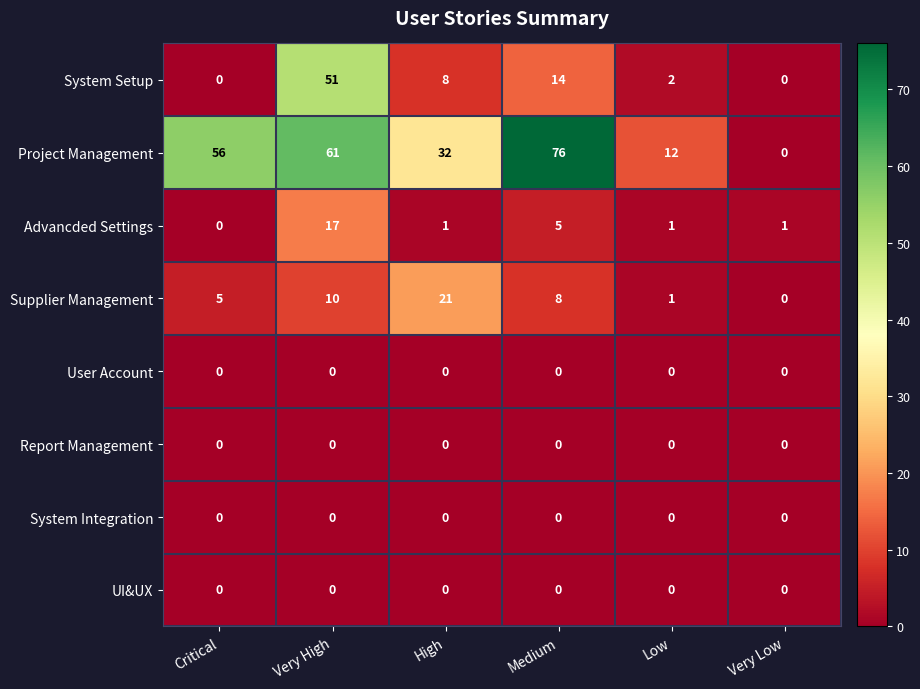

How many distinct data groups are displayed?

8